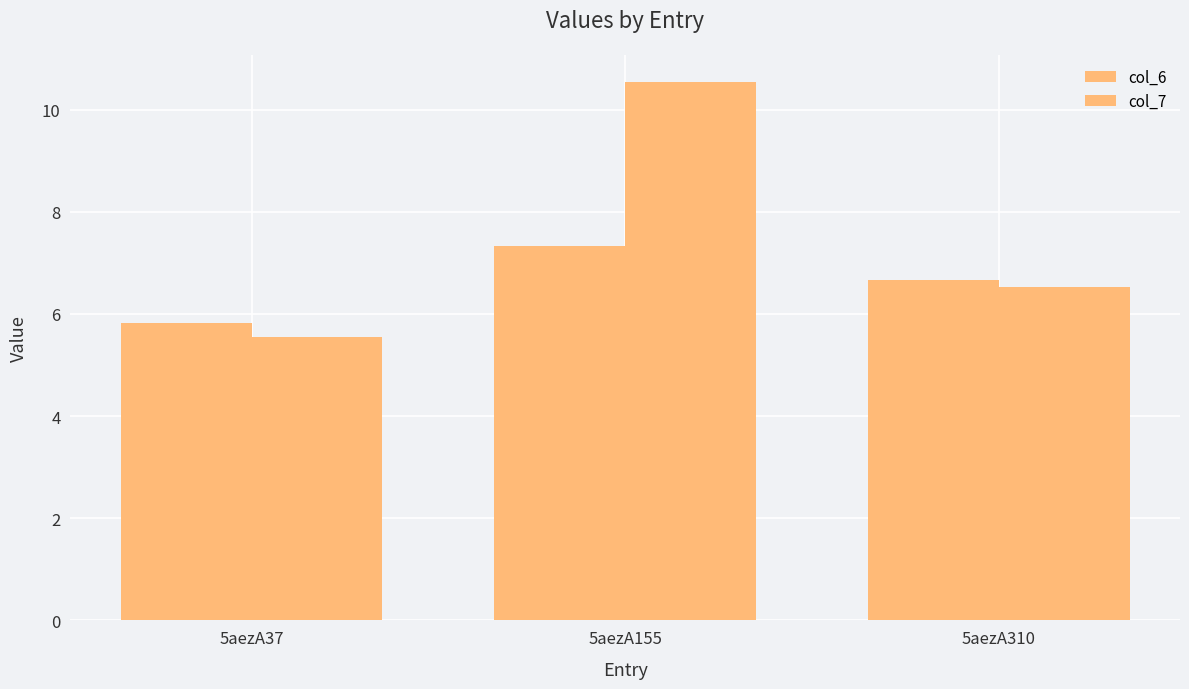

What is the sum of all col_6 values?

19.8